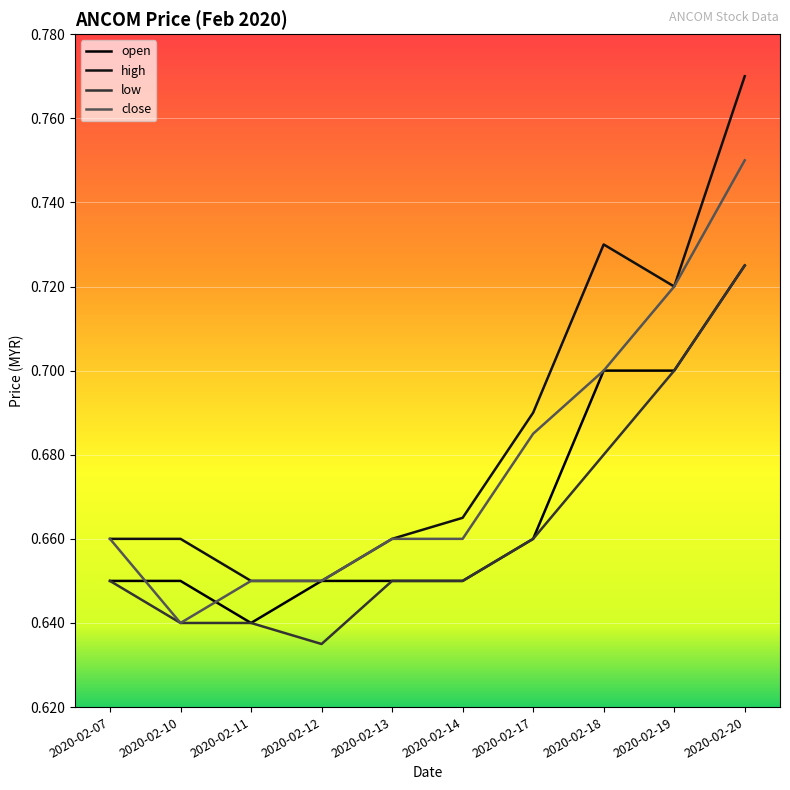

How many interior local valleys does the high series have?

1